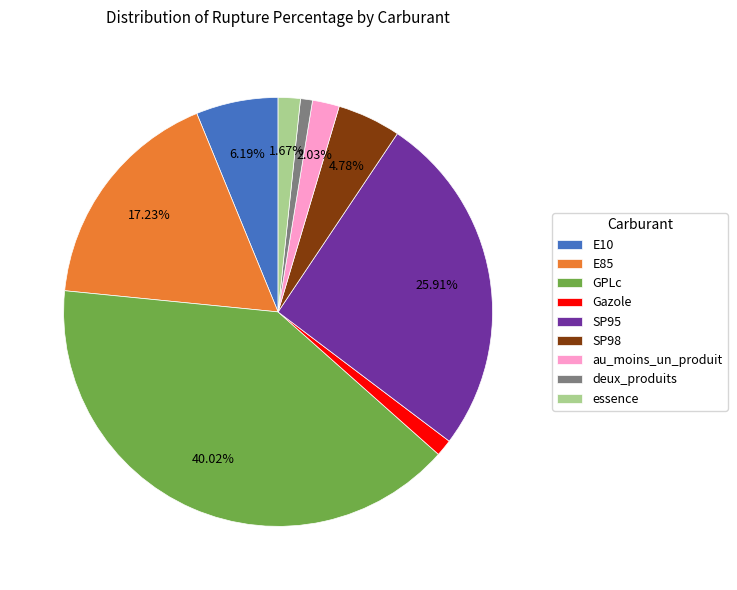

To the nearest percent, what is the difference between the SP98 and E10 slice percentages?

1%